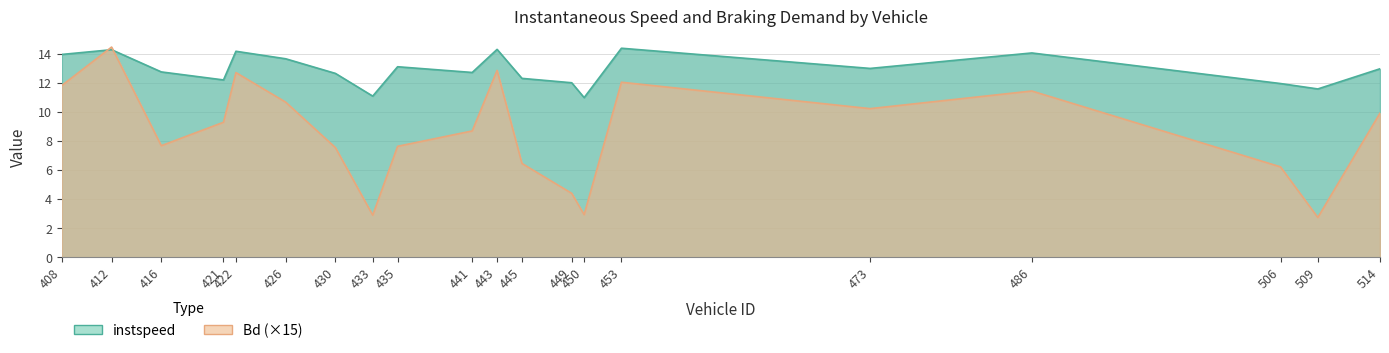

What is the difference between the instspeed values at 506 and 416?

0.8